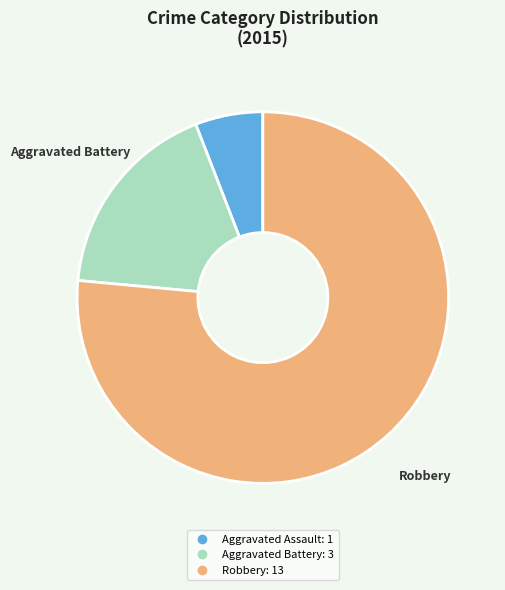

Do Aggravated Battery and Aggravated Assault together represent more than half of the pie?

No